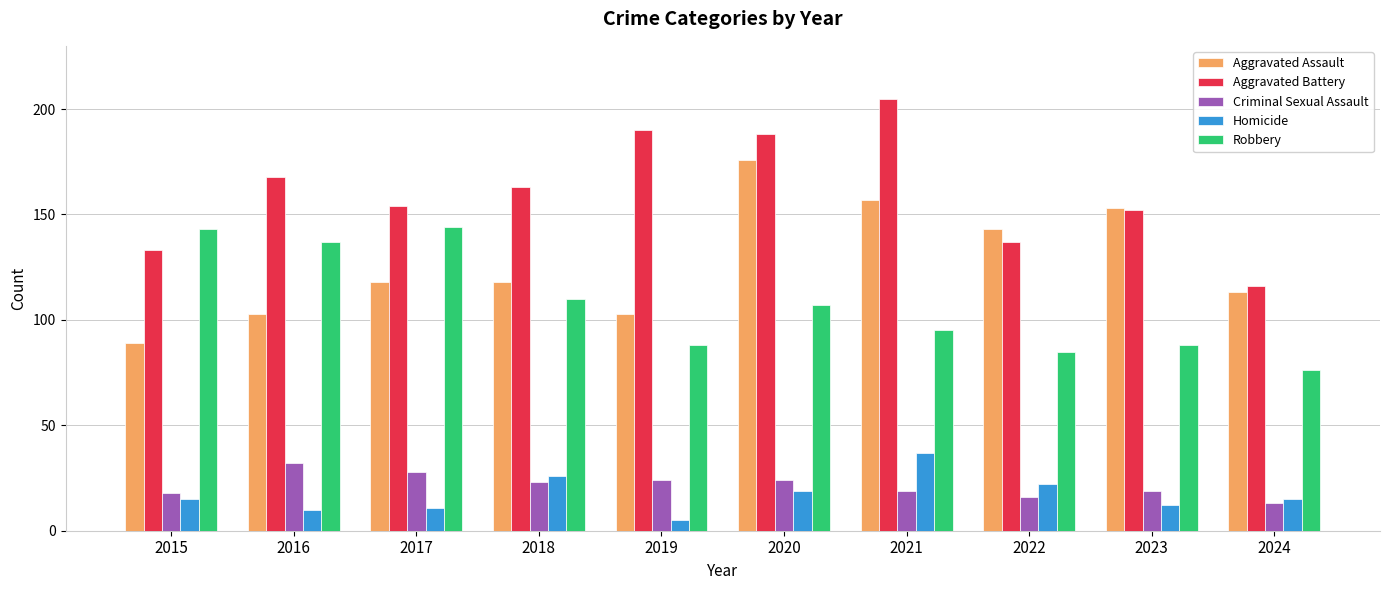

The value of Homicide at 2018 is 26. True or false?

True